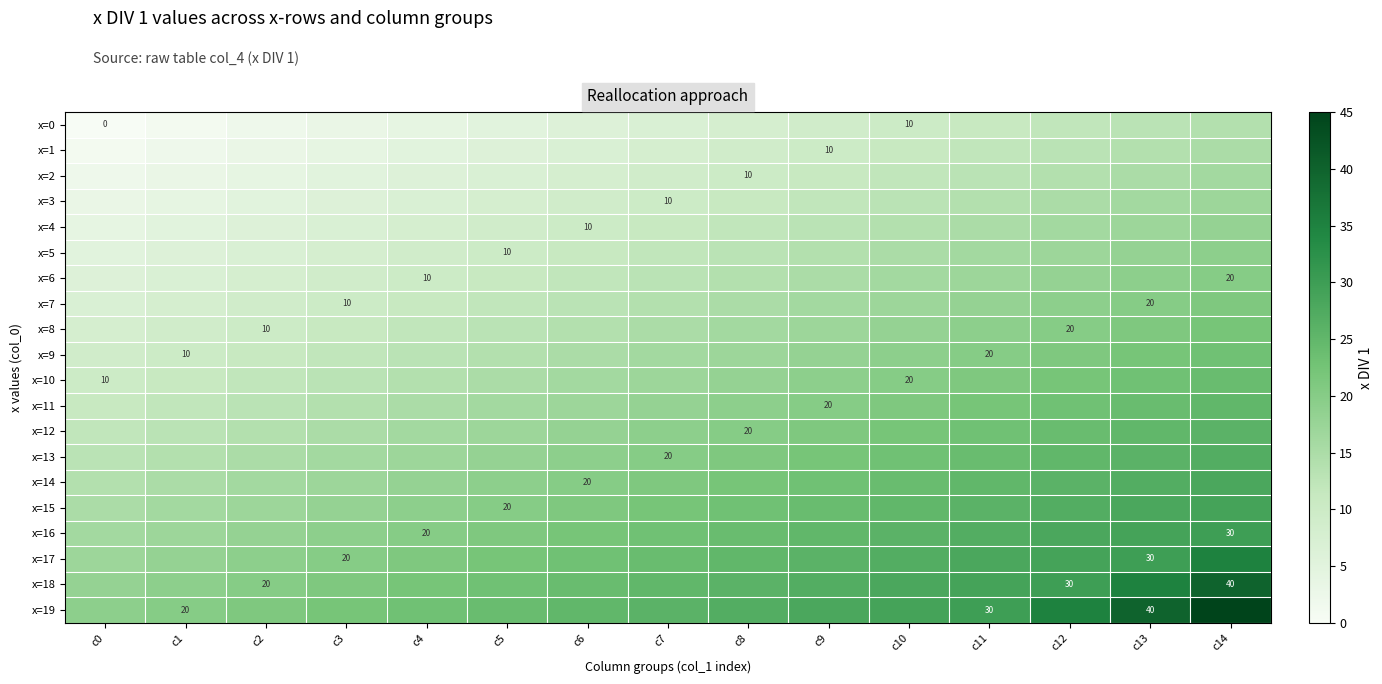

Which has a higher value, c6 or c7?

c7